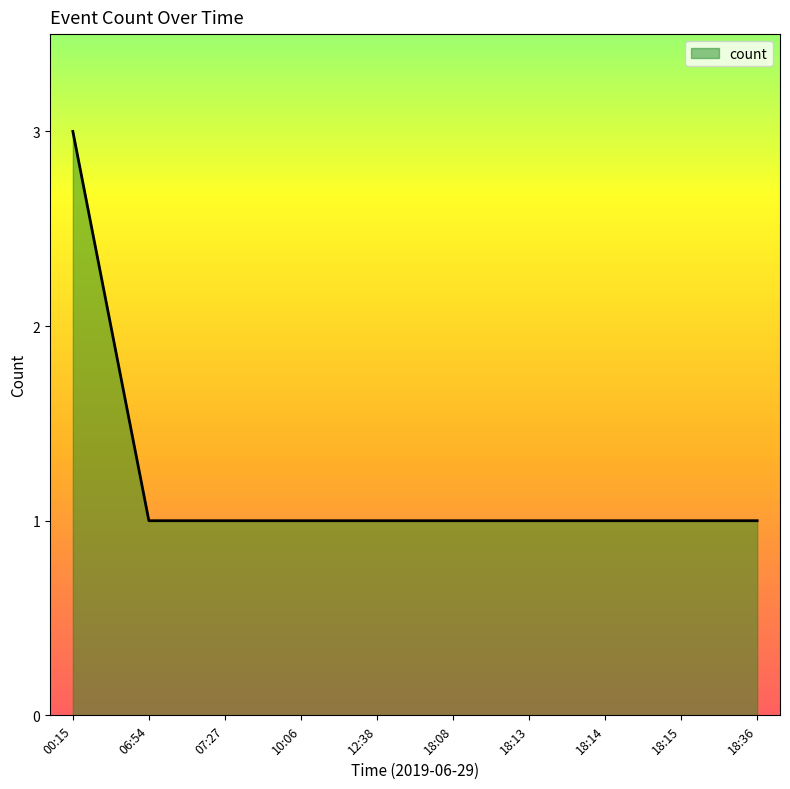

At which category does the chart reach its peak across all series?

00:15